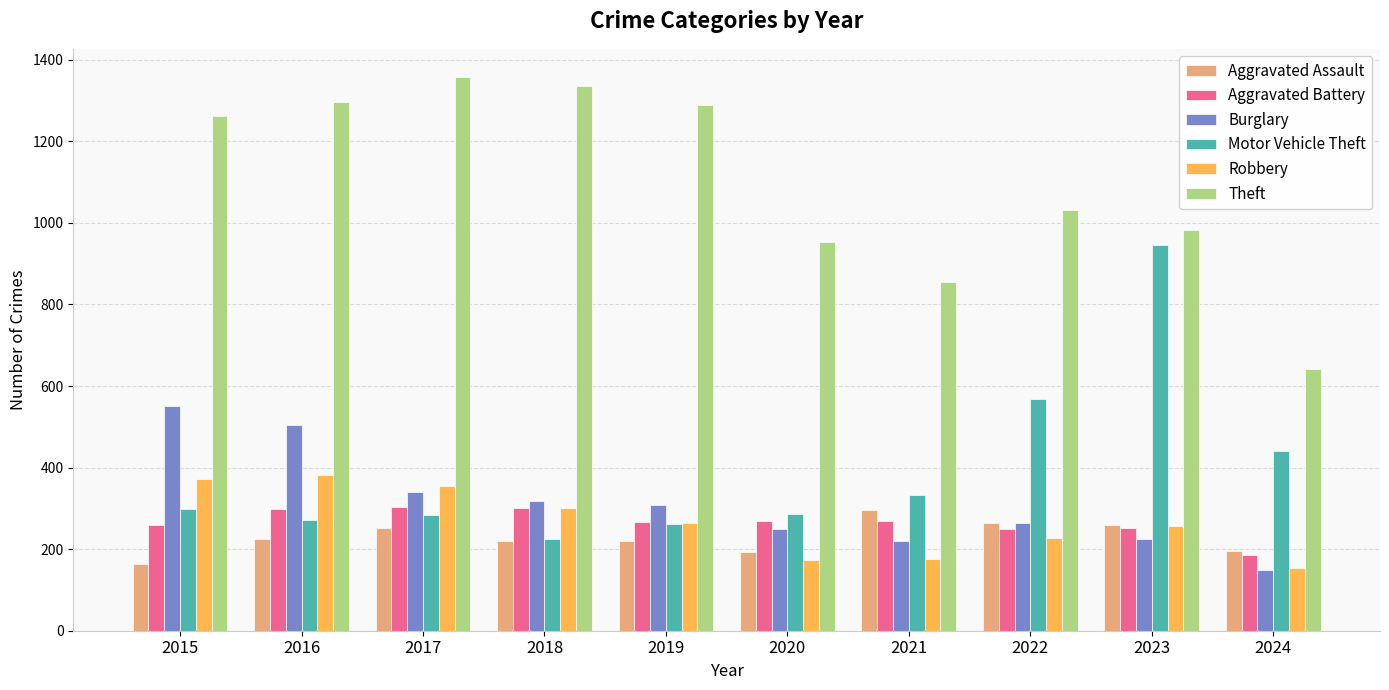

What is the minimum value shown in the chart?

149